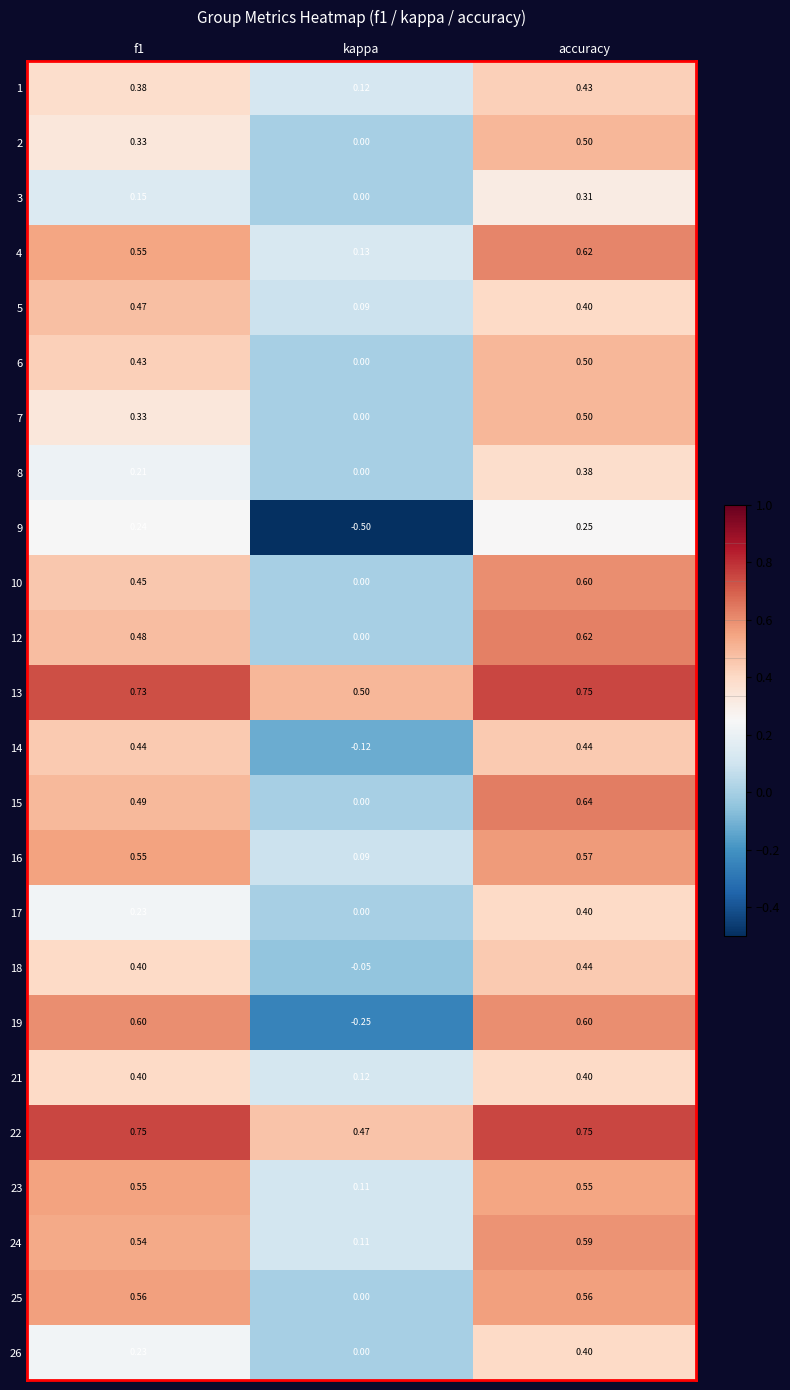

What is the spread (max minus min) of values at kappa?

1.0